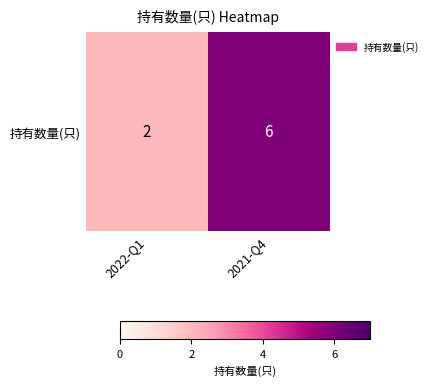

Between 2022-Q1 and 2021-Q4, which is larger?

2021-Q4